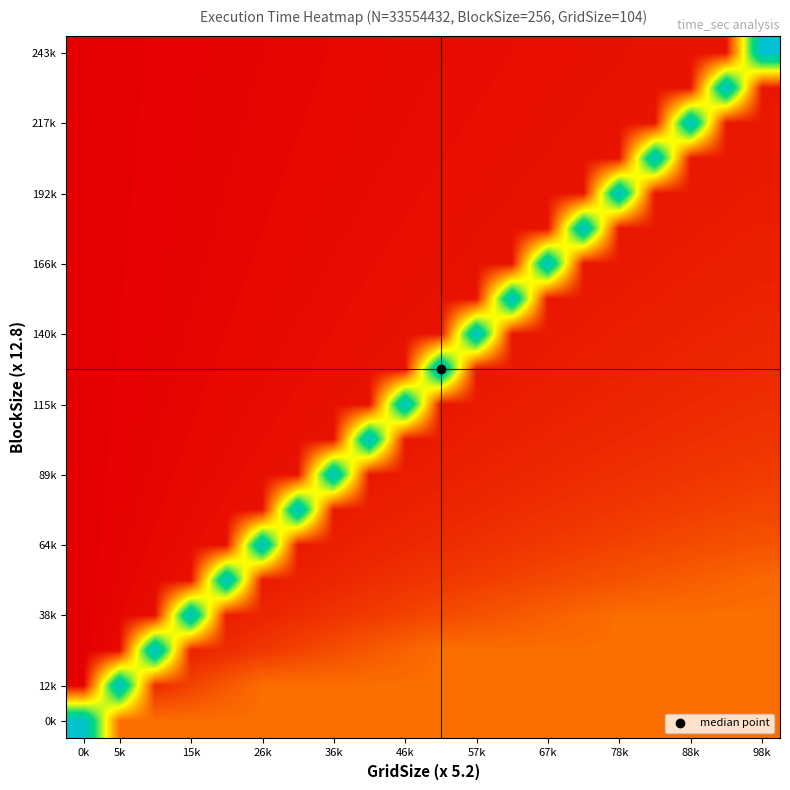

How many distinct data groups are displayed?

20